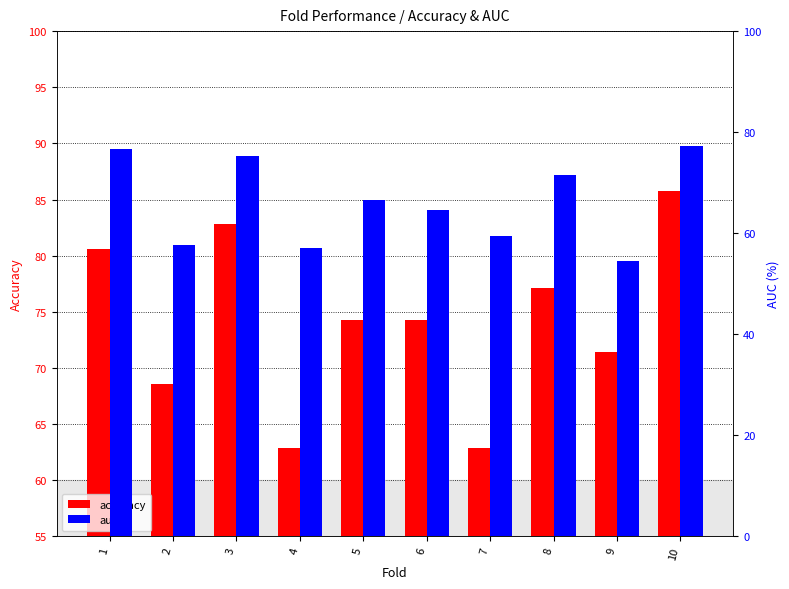

What are all the series names shown in the legend?

accuracy, auc